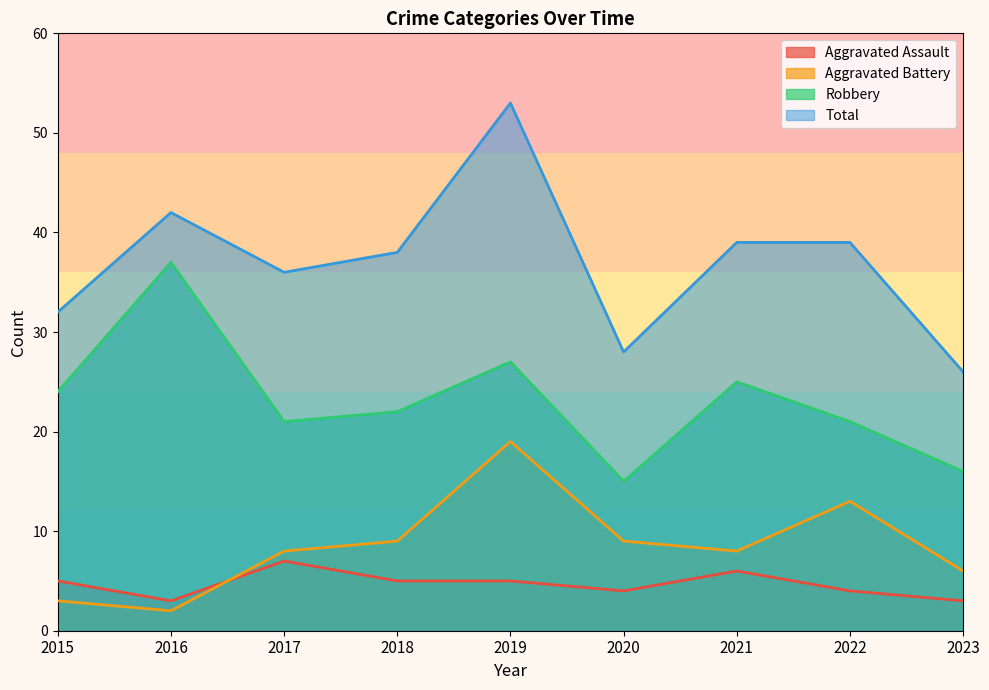

Reading left to right, what are all the values shown in this chart?

Aggravated Assault: 5	3	7	5	5	4	6	4	3
Aggravated Battery: 3	2	8	9	19	9	8	13	6
Robbery: 24	37	21	22	27	15	25	21	16
Total: 32	42	36	38	53	28	39	39	26